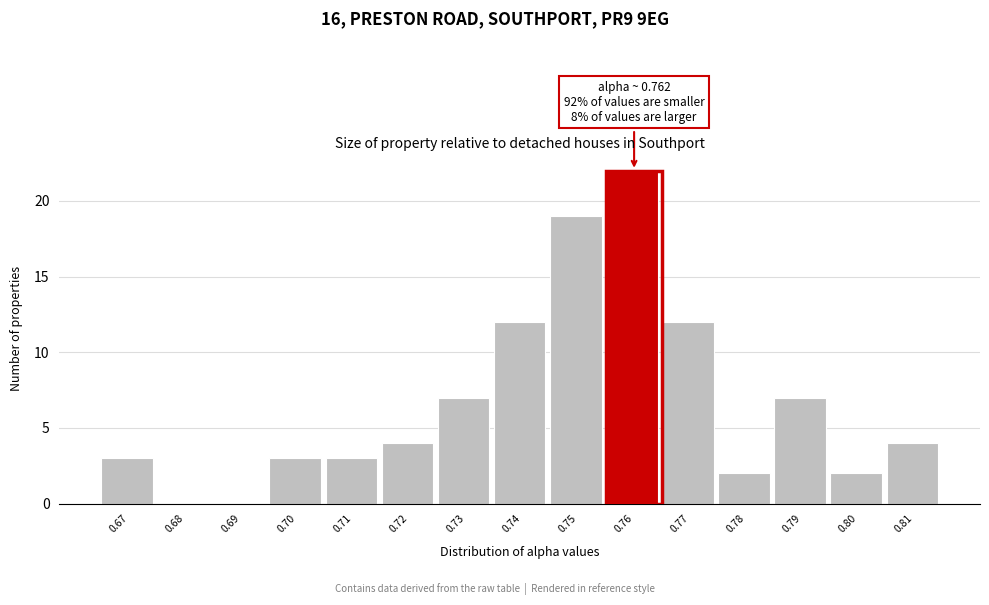

Reading right to left, extract all data points from this chart.

0.81=4	0.80=2	0.79=7	0.78=2	0.77=12	0.76=22	0.75=19	0.74=12	0.73=7	0.72=4	0.71=3	0.70=3	0.69=0	0.68=0	0.67=3